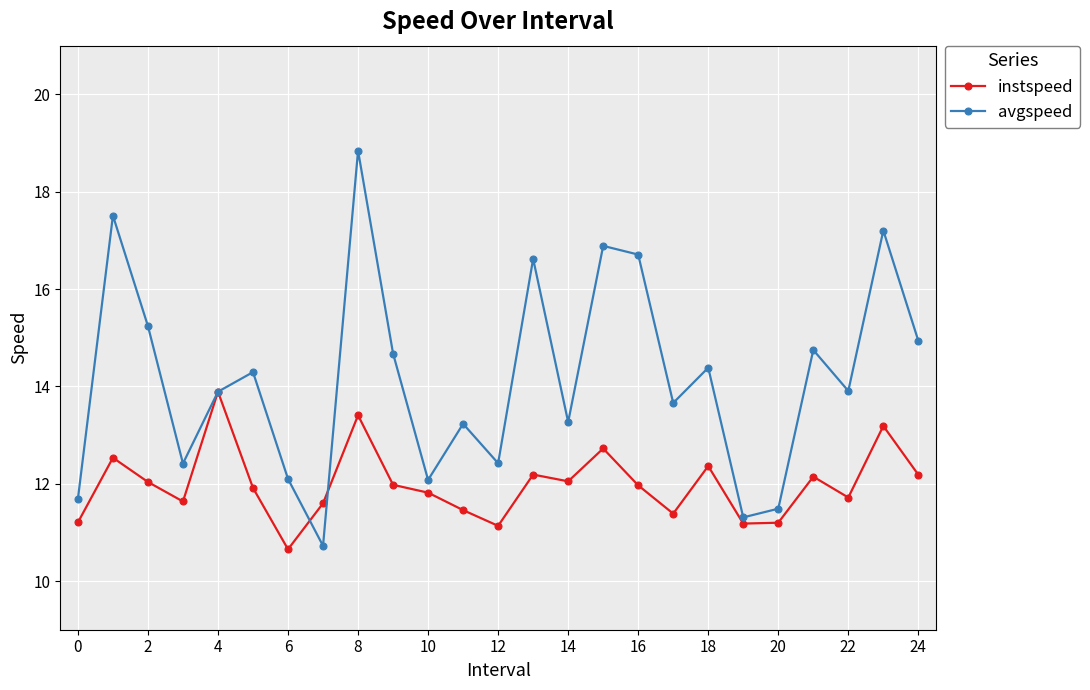

What is the difference between the maximum and second lowest values in the avgspeed series?

7.5